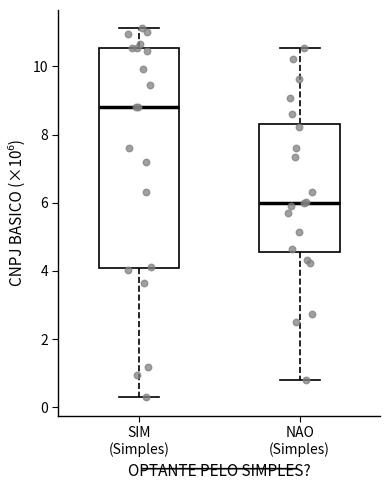

Reading left to right, transcribe this box plot: for each box, give where its median line is, the range the box spans, and where its two whiskers end, as read against the y-axis. The values are not printed on the chart, so give them approximately, as read against the axis.

SIM (Simples): median 8.8, box 4.0 to 10.6, whiskers 0.2 to 11.2
NAO (Simples): median 6.0, box 4.6 to 8.4, whiskers 0.8 to 10.6